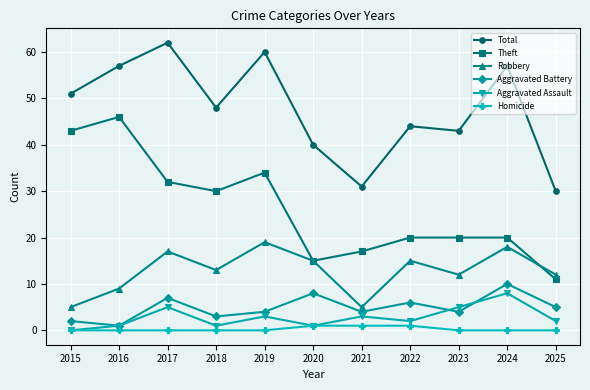

What is the highest value of the Aggravated Assault series?

8